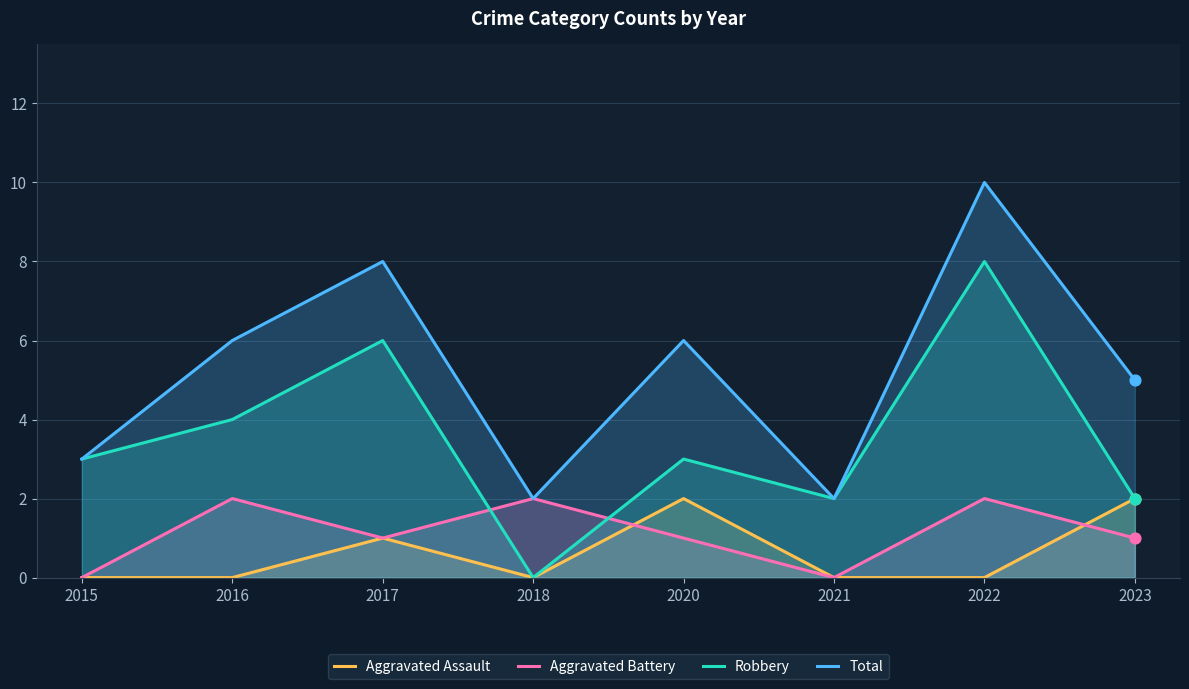

At which category is the sum across all series the highest?

2022